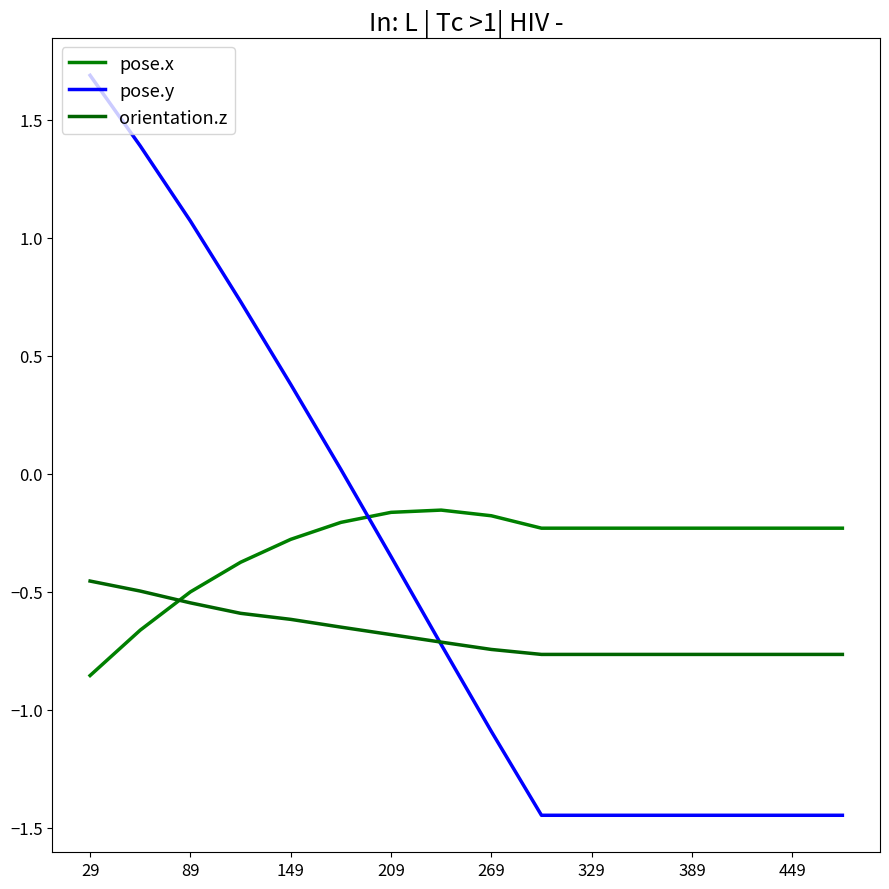

Reading left to right, what are all the values shown in this chart?

pose.x: -0.9	-0.7	-0.5	-0.4	-0.3	-0.2	-0.2	-0.2	-0.2	-0.2	-0.2	-0.2	-0.2	-0.2	-0.2	-0.2
pose.y: 1.7	1.4	1.1	0.7	0.4	0.0	-0.4	-0.7	-1.1	-1.4	-1.4	-1.4	-1.4	-1.4	-1.4	-1.4
orientation.z: -0.5	-0.5	-0.5	-0.6	-0.6	-0.7	-0.7	-0.7	-0.7	-0.8	-0.8	-0.8	-0.8	-0.8	-0.8	-0.8